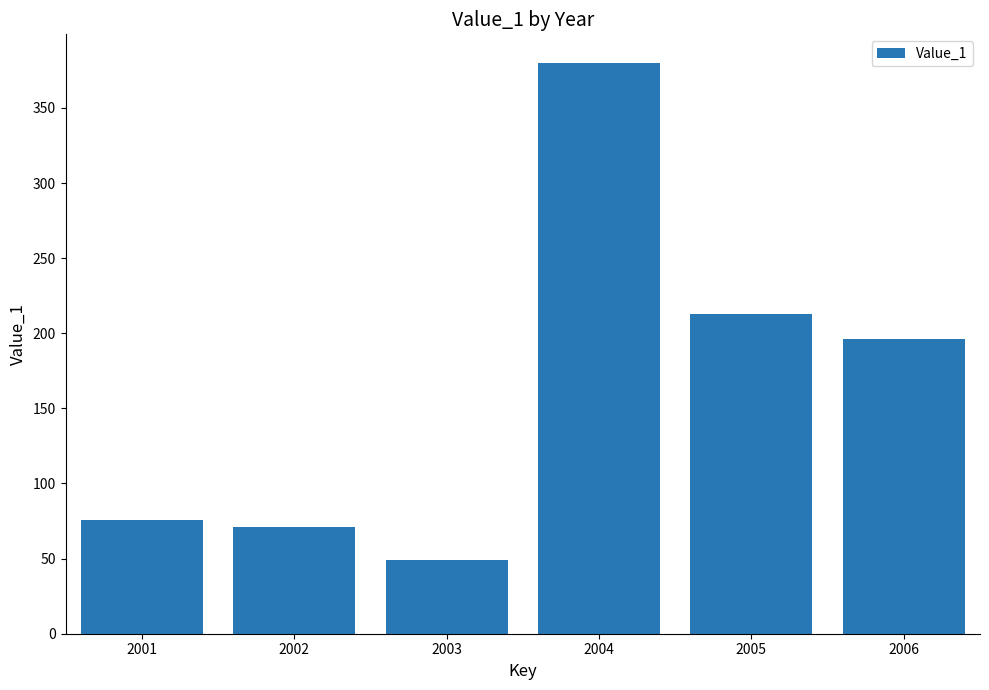

What is the average value?

164